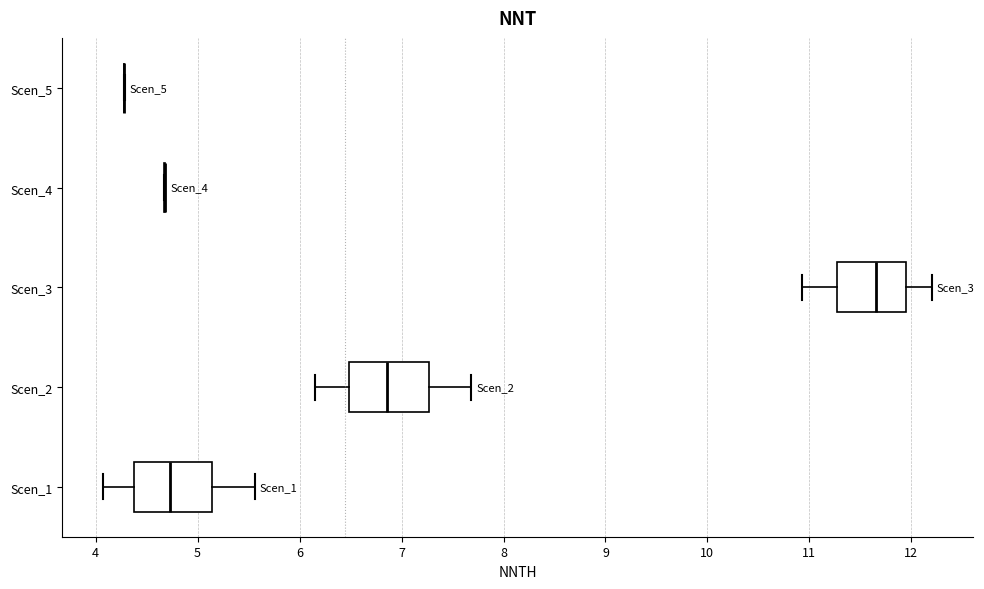

Reading bottom to top, transcribe this box plot: for each box, give where its median line is, the range the box spans, and where its two whiskers end, as read against the x-axis. The values are not printed on the chart, so give them approximately, as read against the axis.

Scen_1: median 4.7, box 4.4 to 5.1, whiskers 4.1 to 5.6
Scen_2: median 6.9, box 6.5 to 7.3, whiskers 6.2 to 7.7
Scen_3: median 11.7, box 11.3 to 11.9, whiskers 10.9 to 12.2
Scen_4: box collapsed to a line at 4.7, whiskers 4.7 to 4.7
Scen_5: box collapsed to a line at 4.3, whiskers 4.3 to 4.3